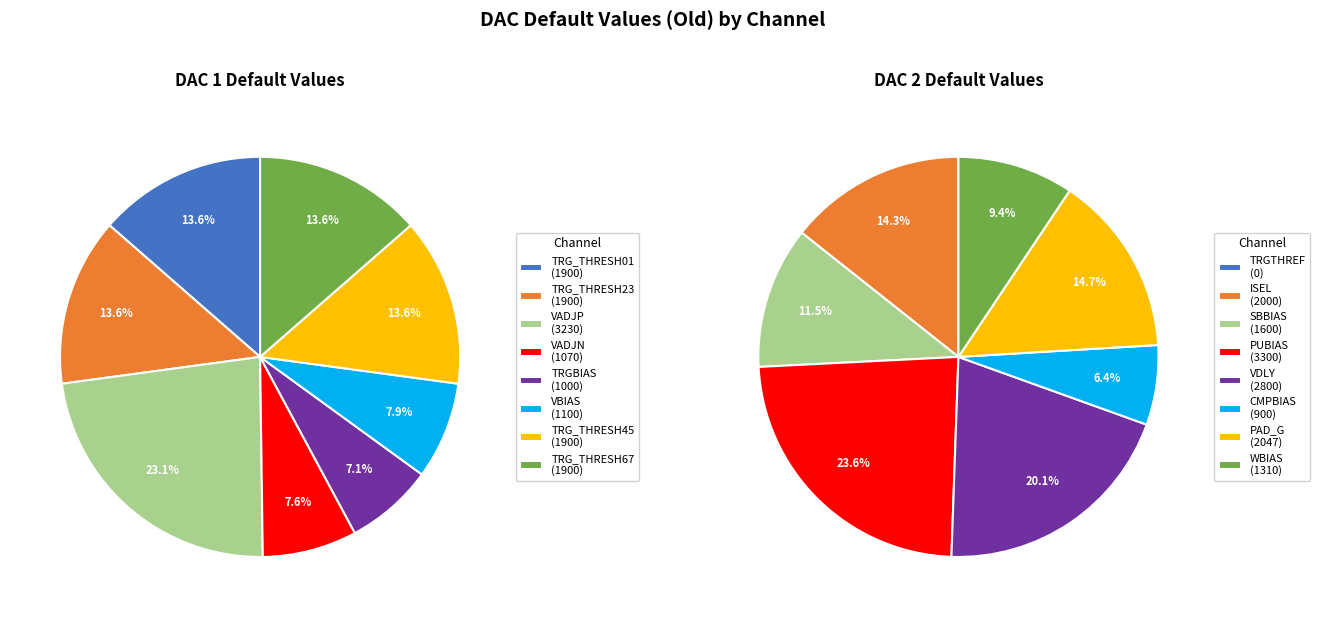

To the nearest percent, what is the difference between the 5 and 7 slice percentages?

6%